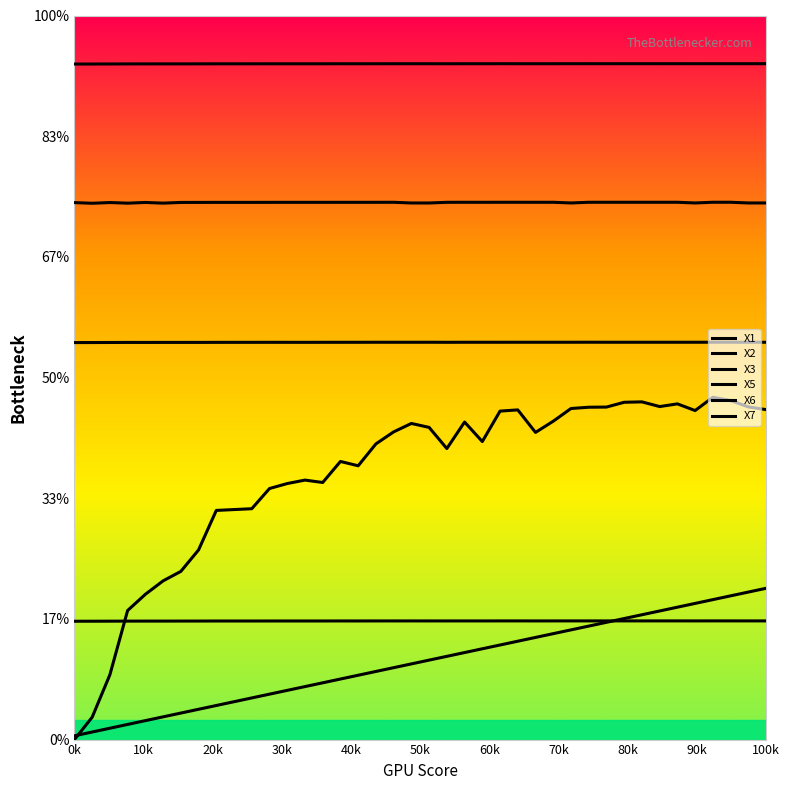

Does the chart display data point markers on the line(s)?

No